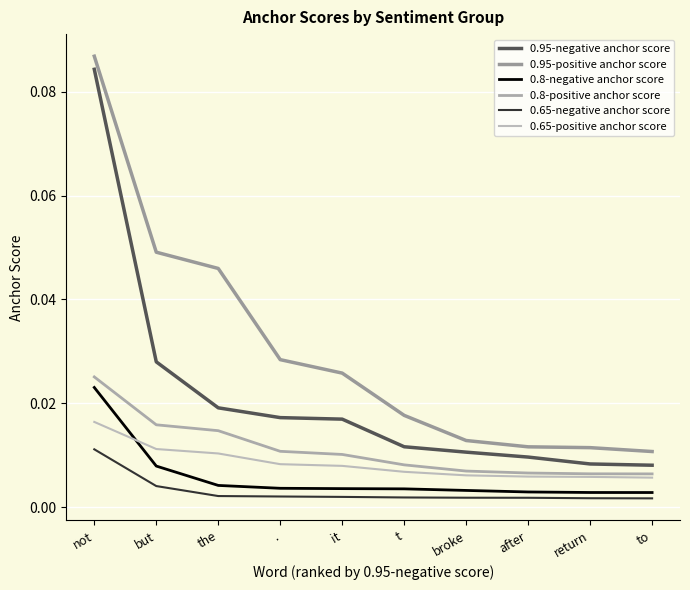

Rank the series by their maximum value, from lowest to highest.

0.65-negative anchor score, 0.65-positive anchor score, 0.8-negative anchor score, 0.8-positive anchor score, 0.95-negative anchor score, 0.95-positive anchor score